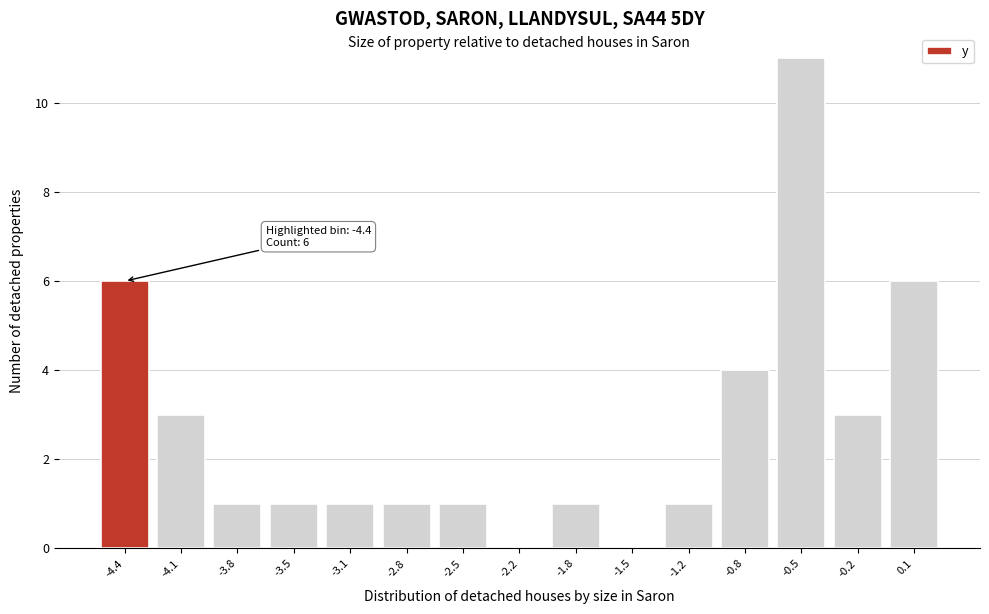

Over which range of the x-axis is the bar tallest?

-0.70 to -0.35